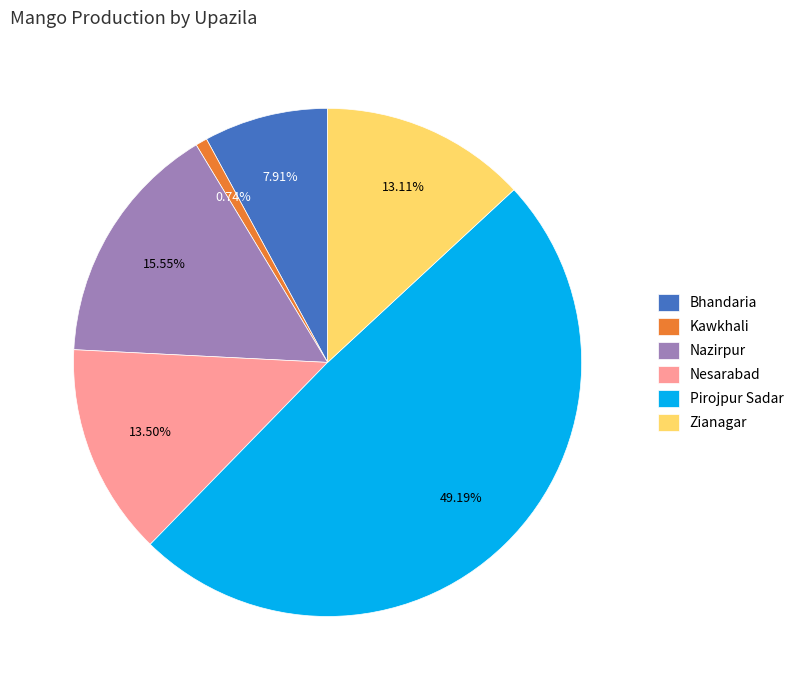

To the nearest percent, what is the difference between the Nazirpur and Kawkhali slice percentages?

15%